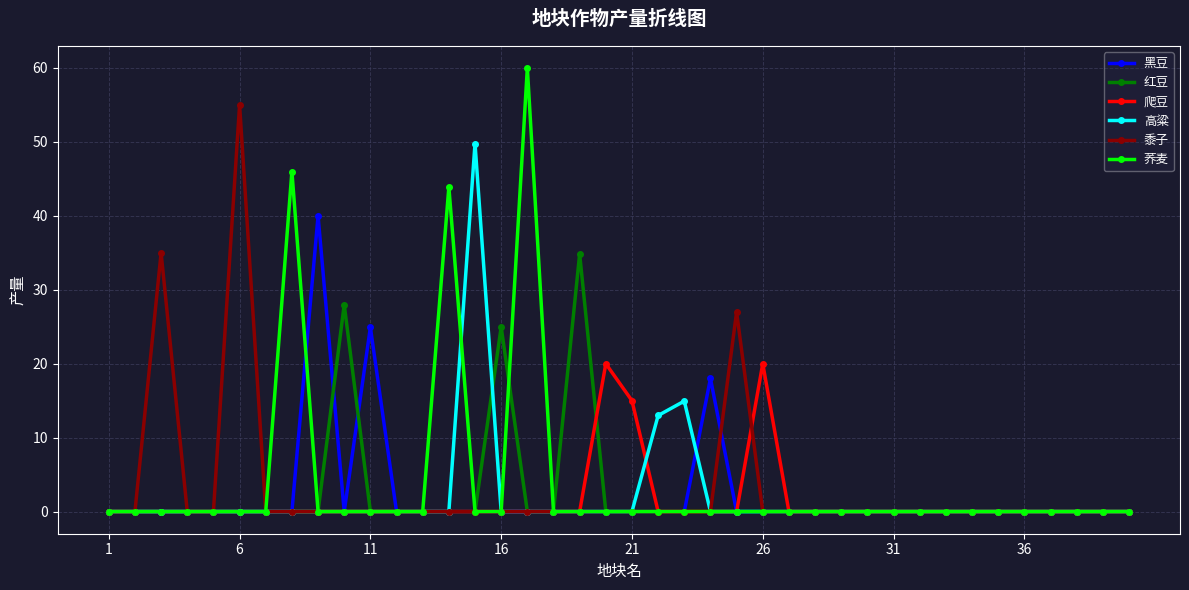

What is the maximum value for 黍子?

55.0